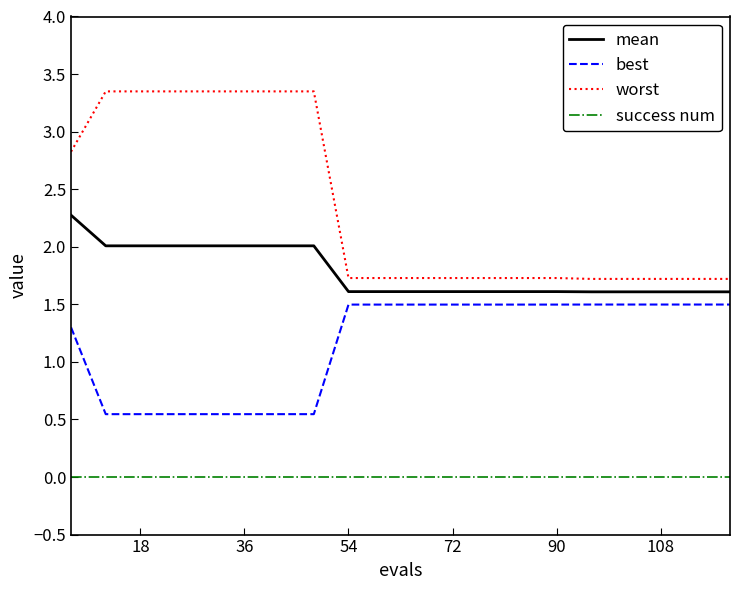

How many series are shown in this chart?

4